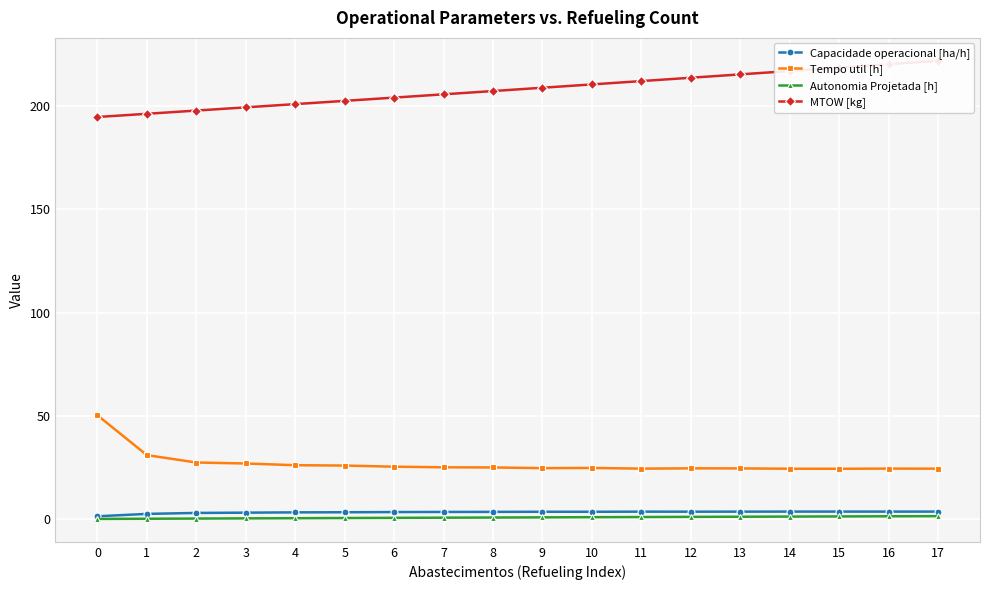

Where is the first local minimum for Capacidade operacional [ha/h]?

10